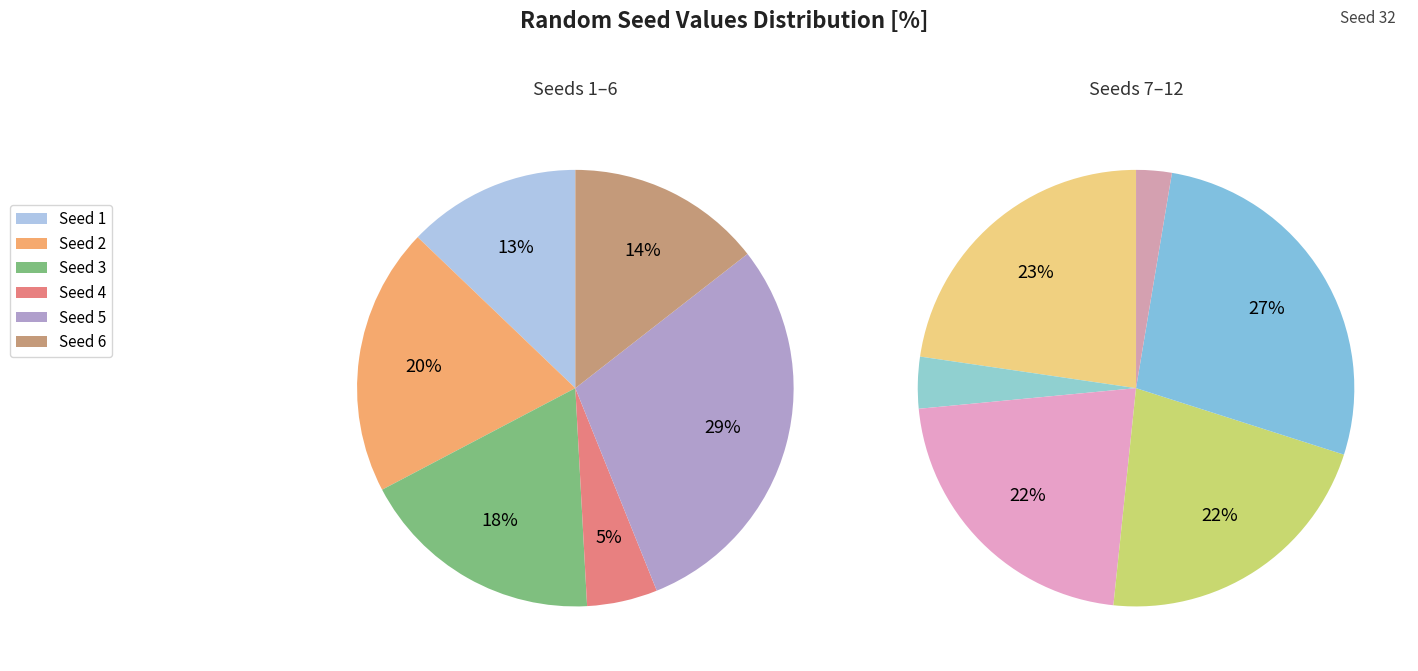

Approximately how many times larger is the value at 5 compared to 7?

1.3